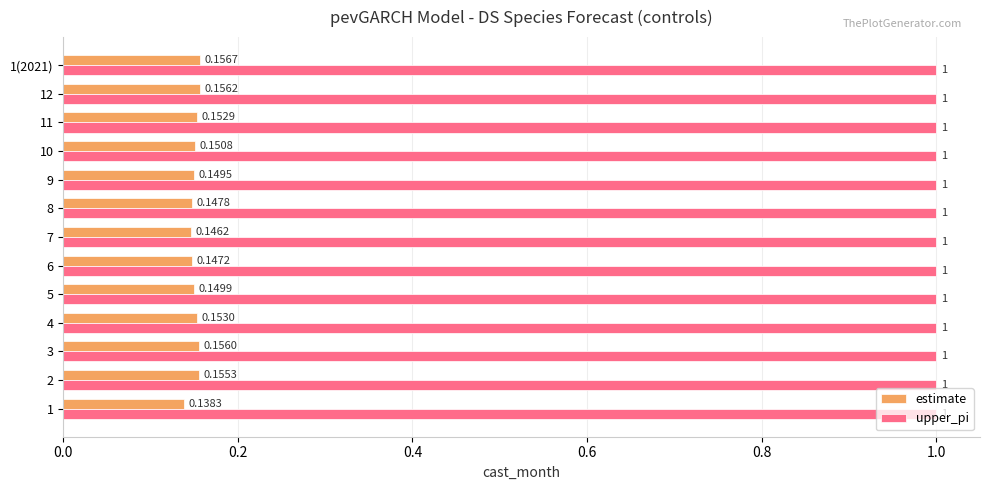

Rank the series at 9 from lowest to highest value.

estimate, upper_pi